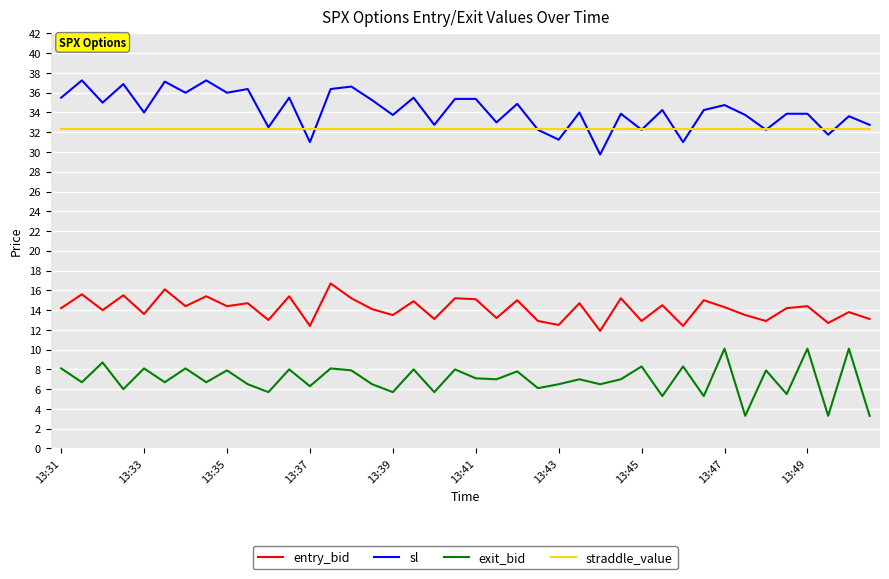

Rank the series by their maximum value, from highest to lowest.

sl, straddle_value, entry_bid, exit_bid